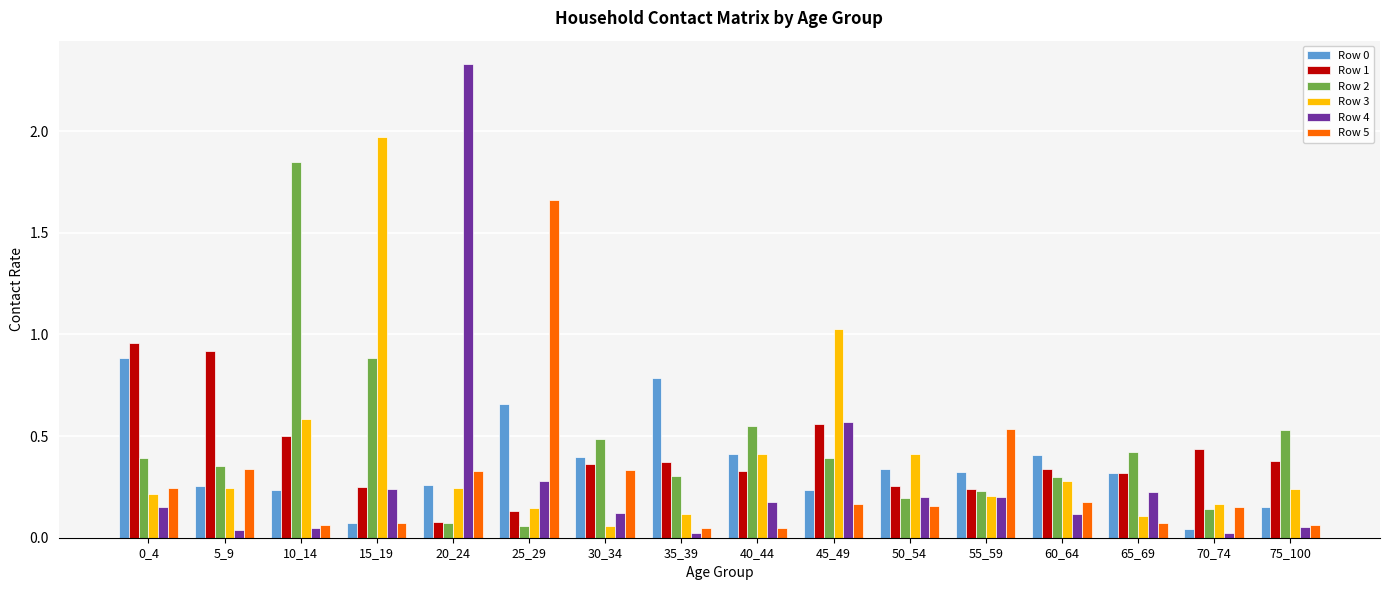

The Row 3 series shows 0.1 at 5_9. True or false?

False